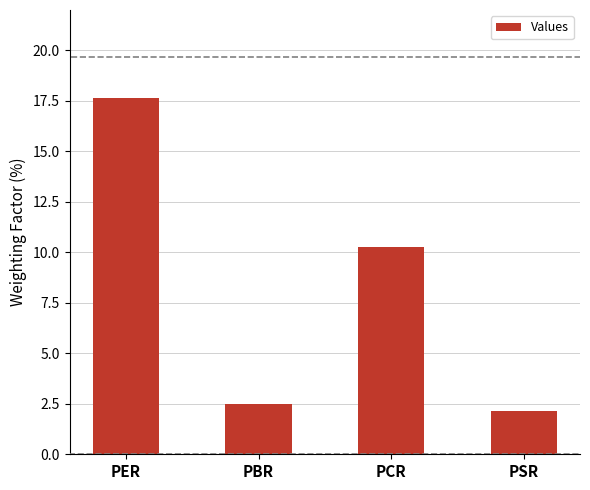

What is the minimum value shown in the chart?

2.1